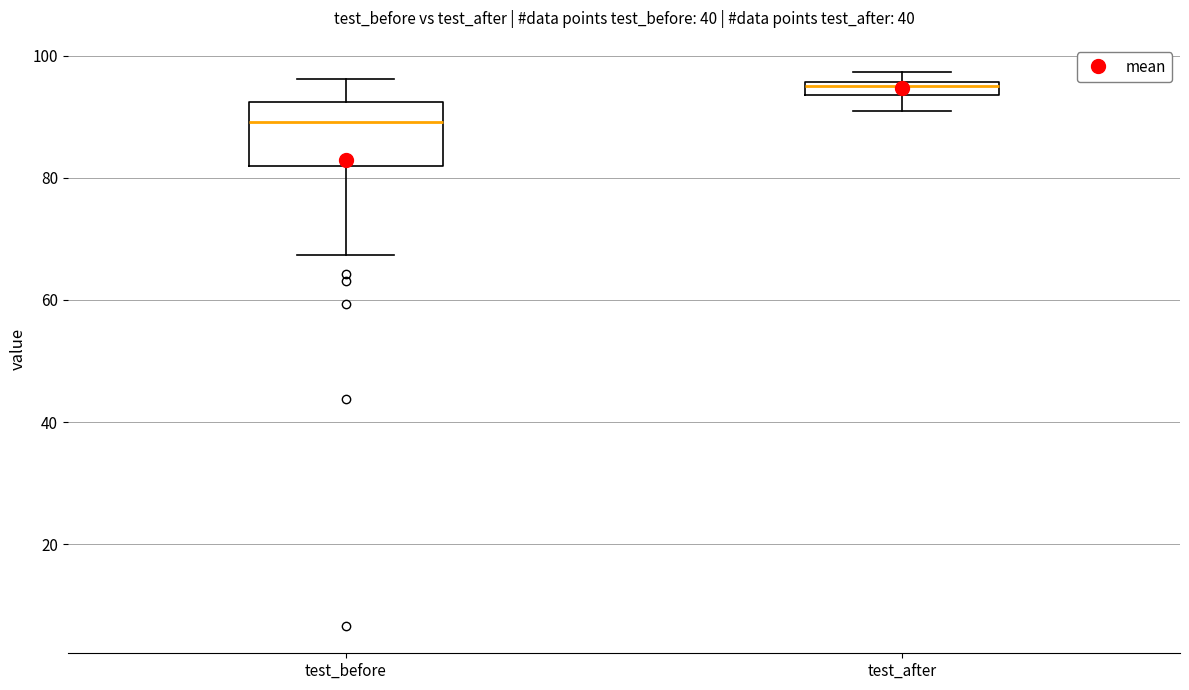

Comparing the boxes themselves (not the whiskers), which one is the tallest?

test_before